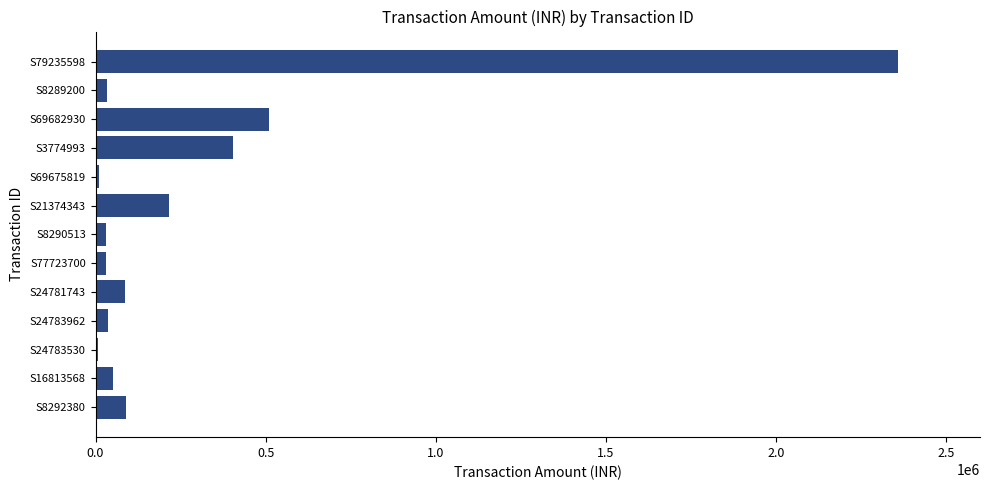

What is the maximum value shown in the chart?

2358942